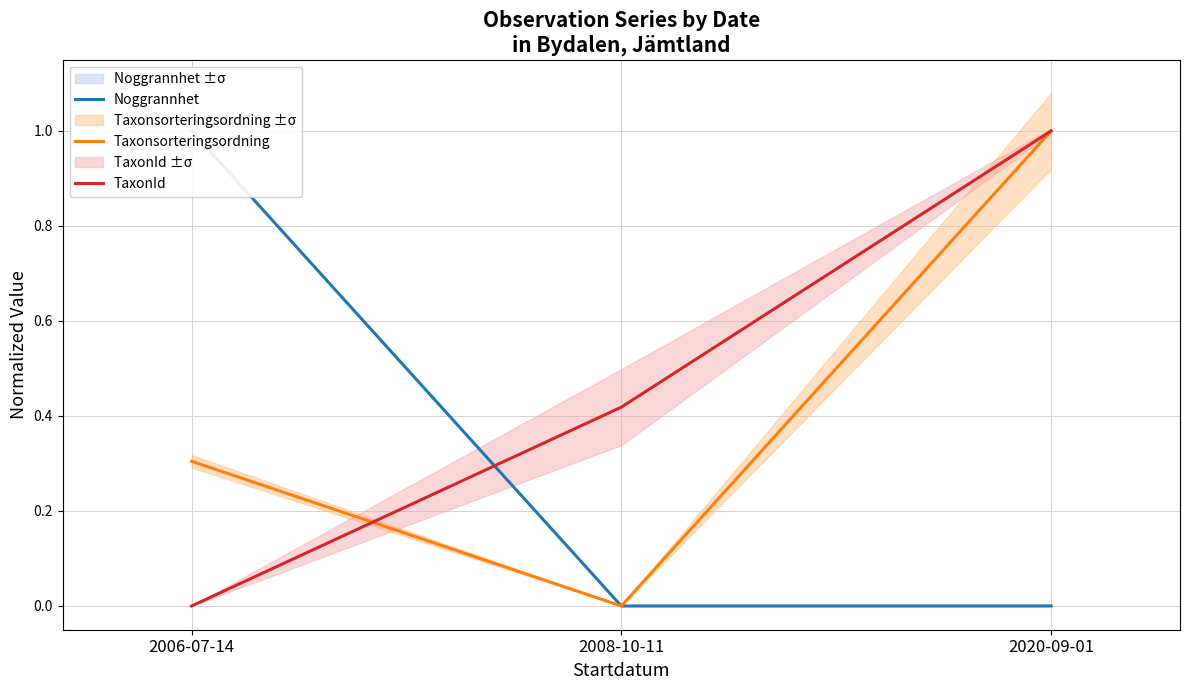

How many data points does each series have?

3